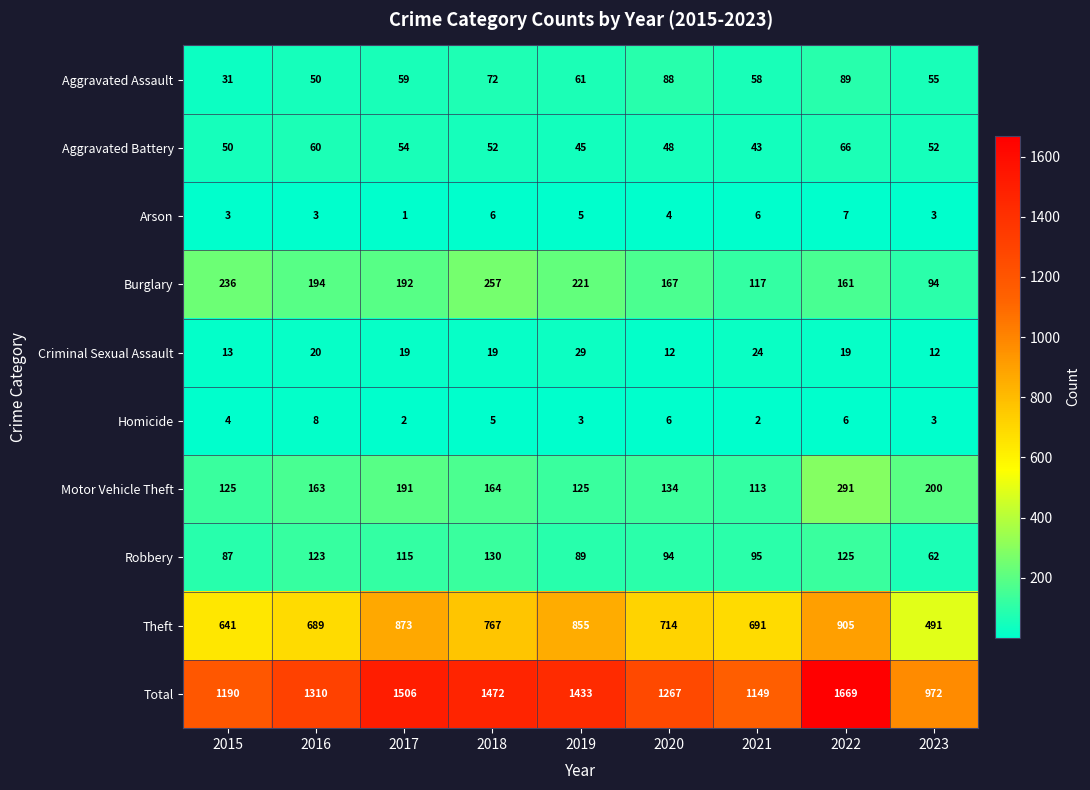

Which series has the largest total across all categories?

Total